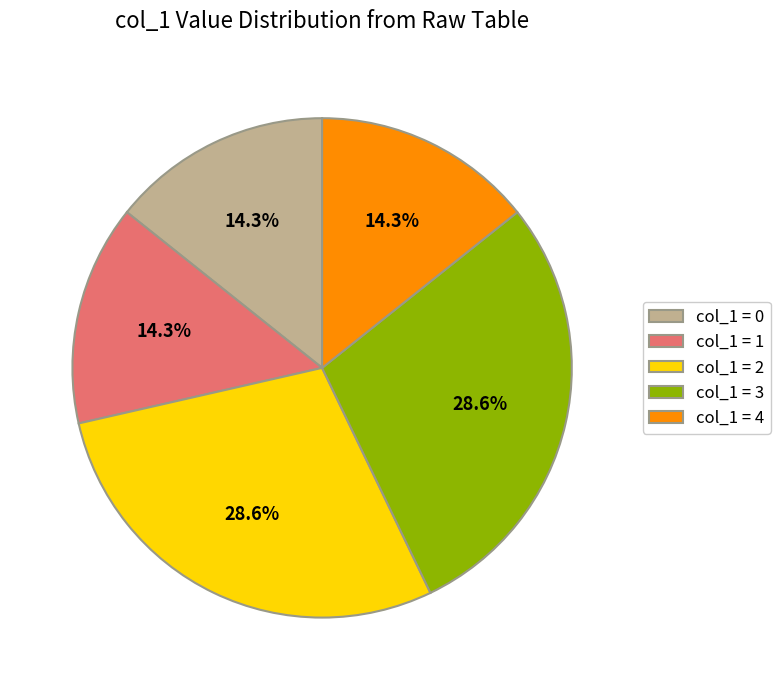

To the nearest percent, what is the difference between the largest and smallest slice percentages?

14%